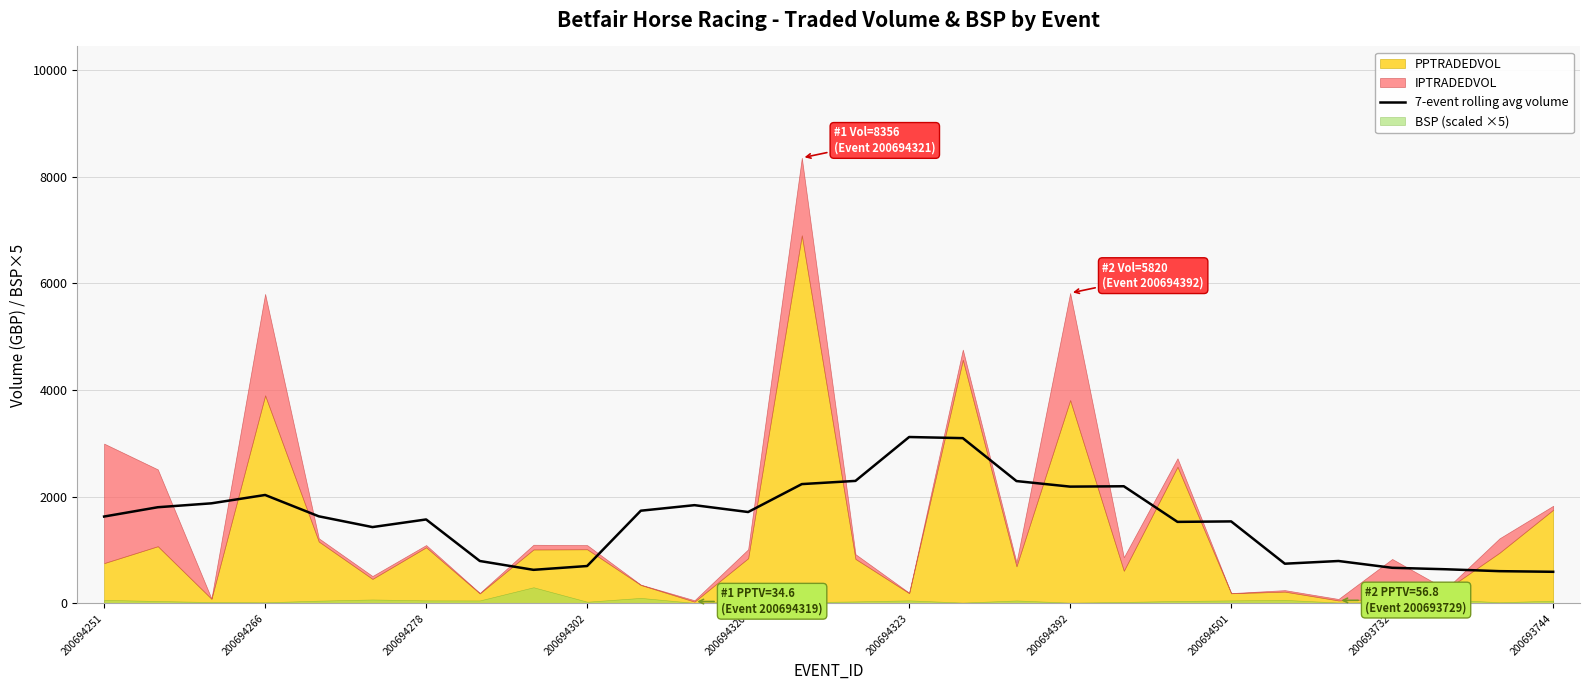

True or false: 7-event rolling avg volume has a value of 1214.8 at 200694266.

False